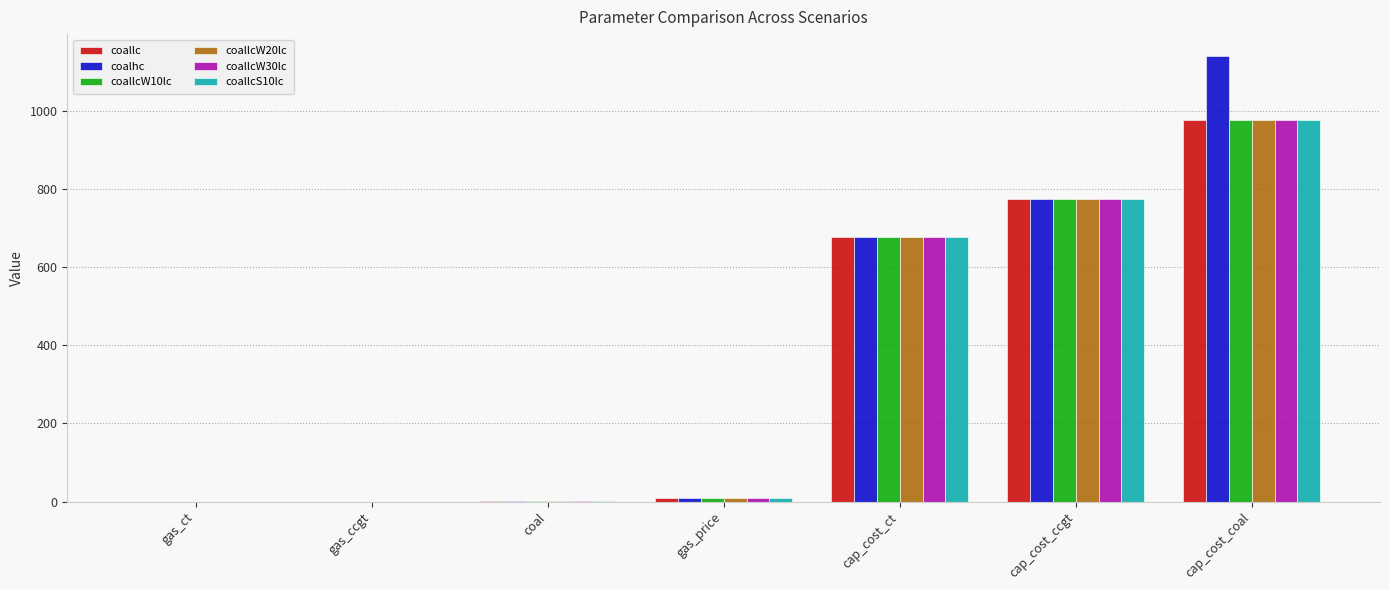

At which category is the sum across all series the highest?

cap_cost_coal